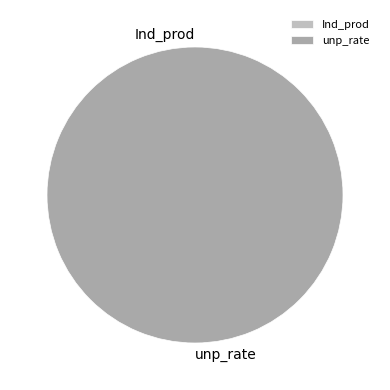

What is the largest slice in the pie chart?

unp_rate